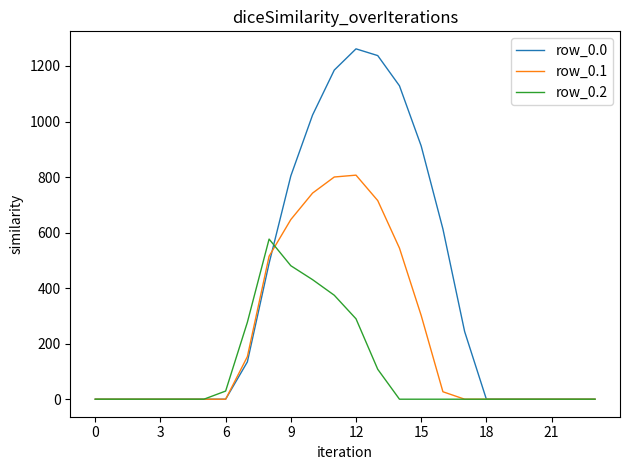

Which series has the largest range (max minus min)?

row_0.0